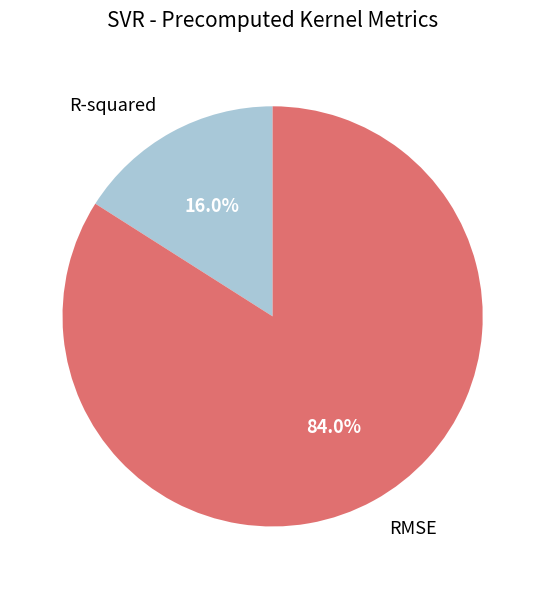

Which category has the biggest portion of the pie?

RMSE